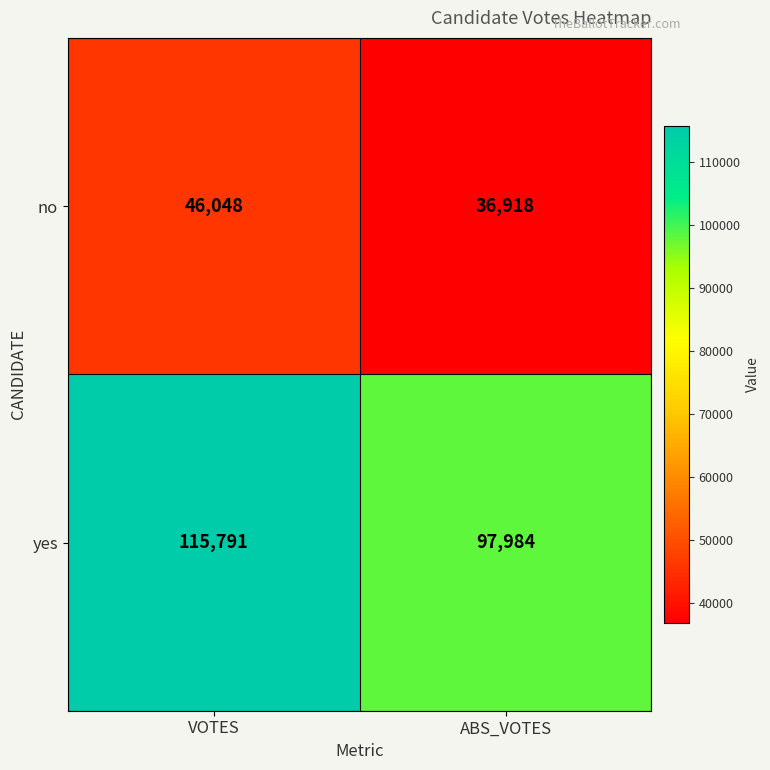

Where is yes nearest to the value 106887?

ABS_VOTES